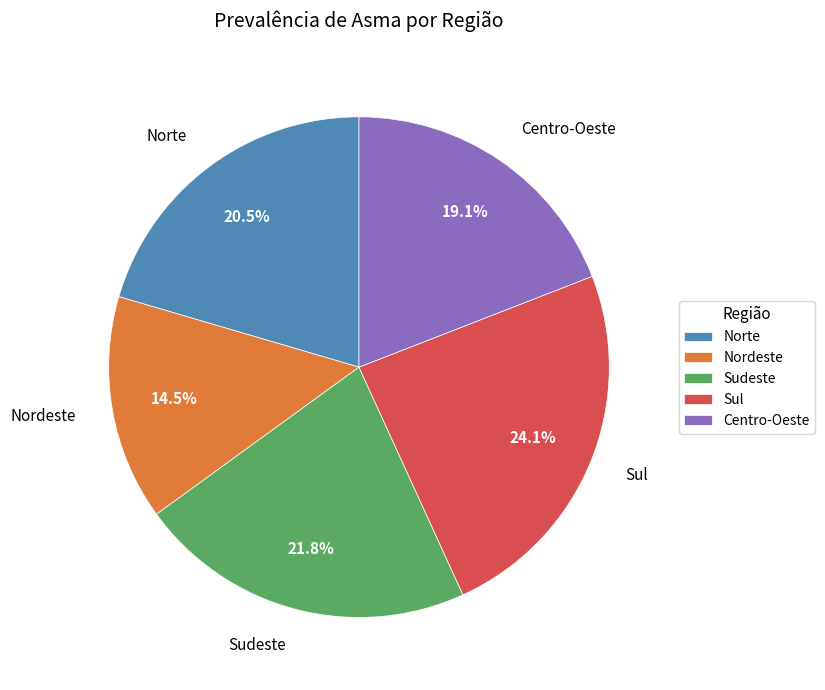

Which has a higher value, Sul or Centro-Oeste?

Sul